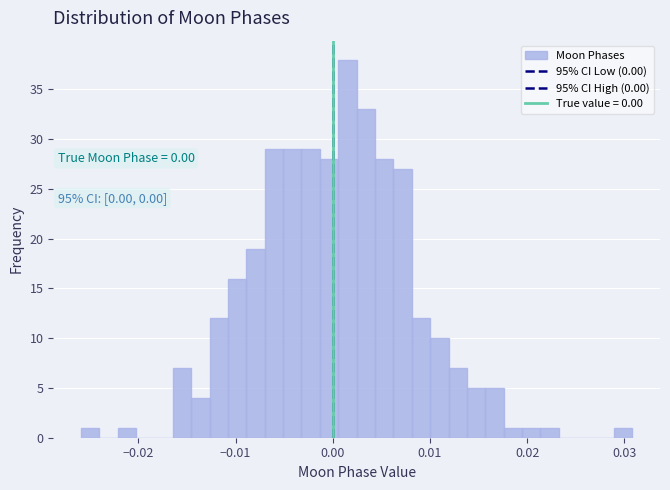

Read against the x-axis, roughly where is the centre of the tallest bar?

0.001